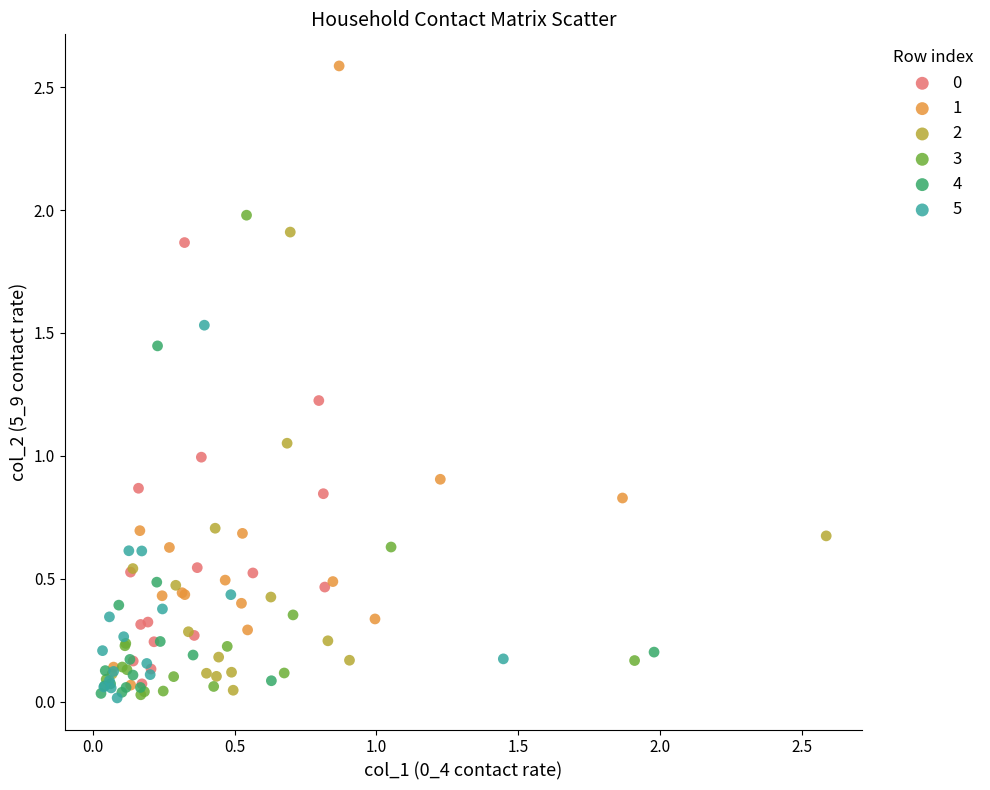

Which series contains the highest Y value?

1